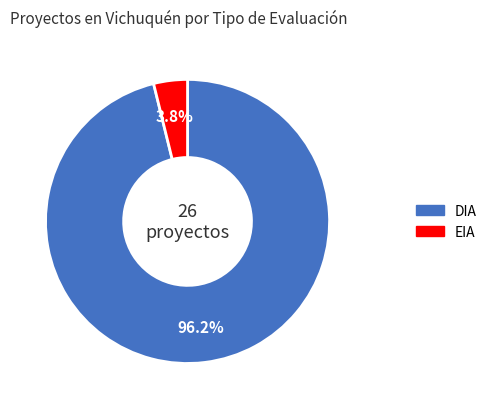

Rank the categories by value from highest to lowest.

DIA, EIA